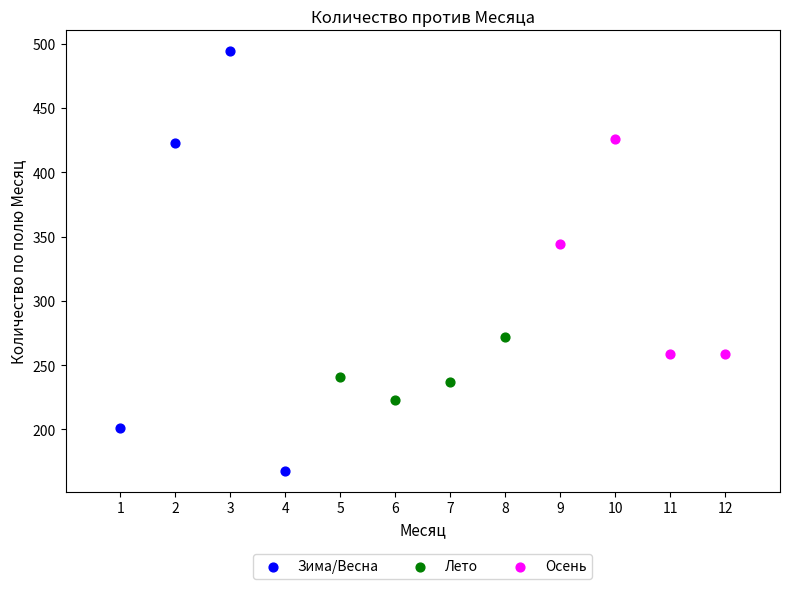

Which series contains the highest Y value?

Зима/Весна